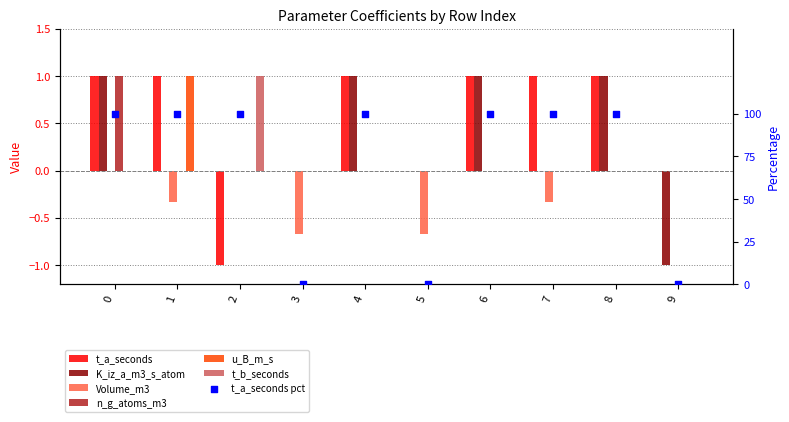

Which series contains the lowest Y value?

t_a_seconds